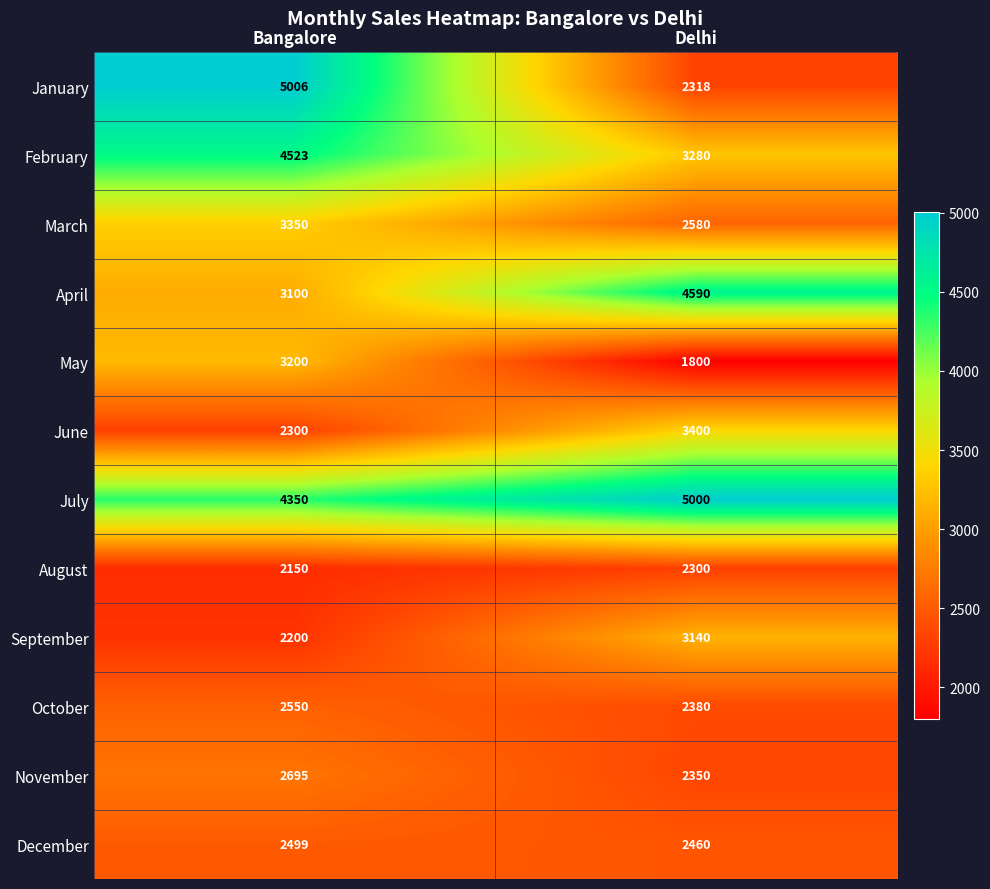

What value does the July series have at Bangalore, to the nearest 50?

4350